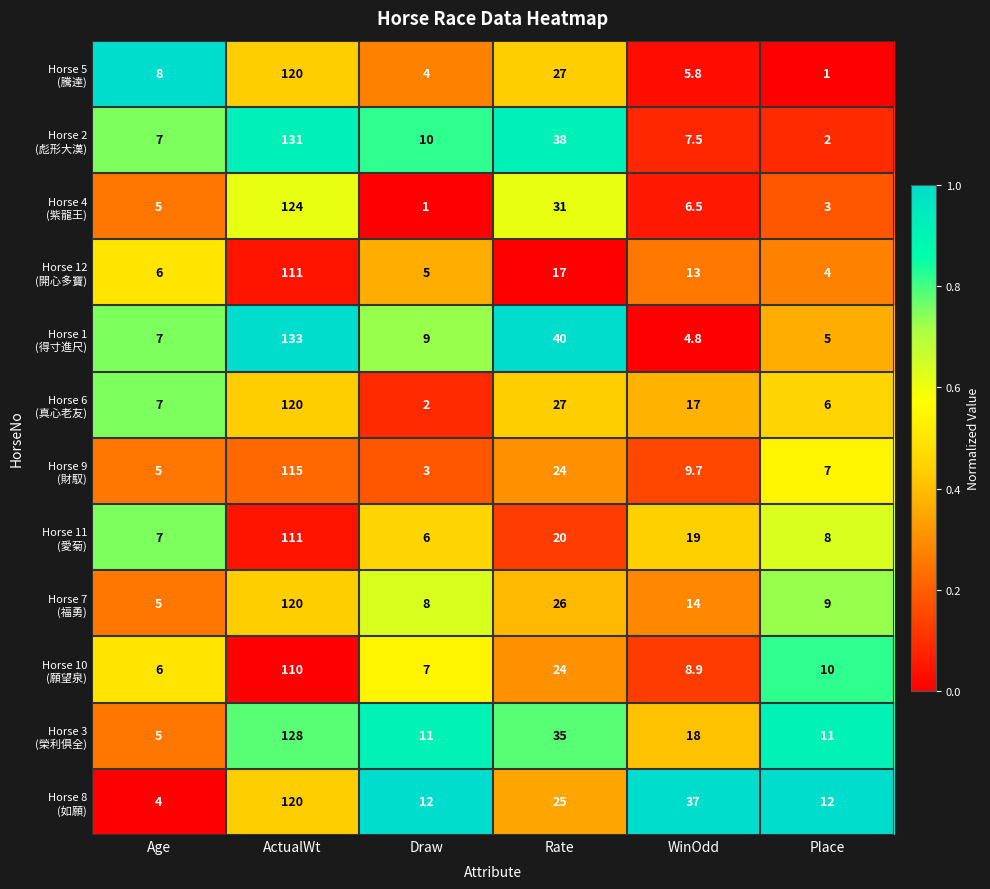

What is the difference between the highest and lowest values at Age?

4.0